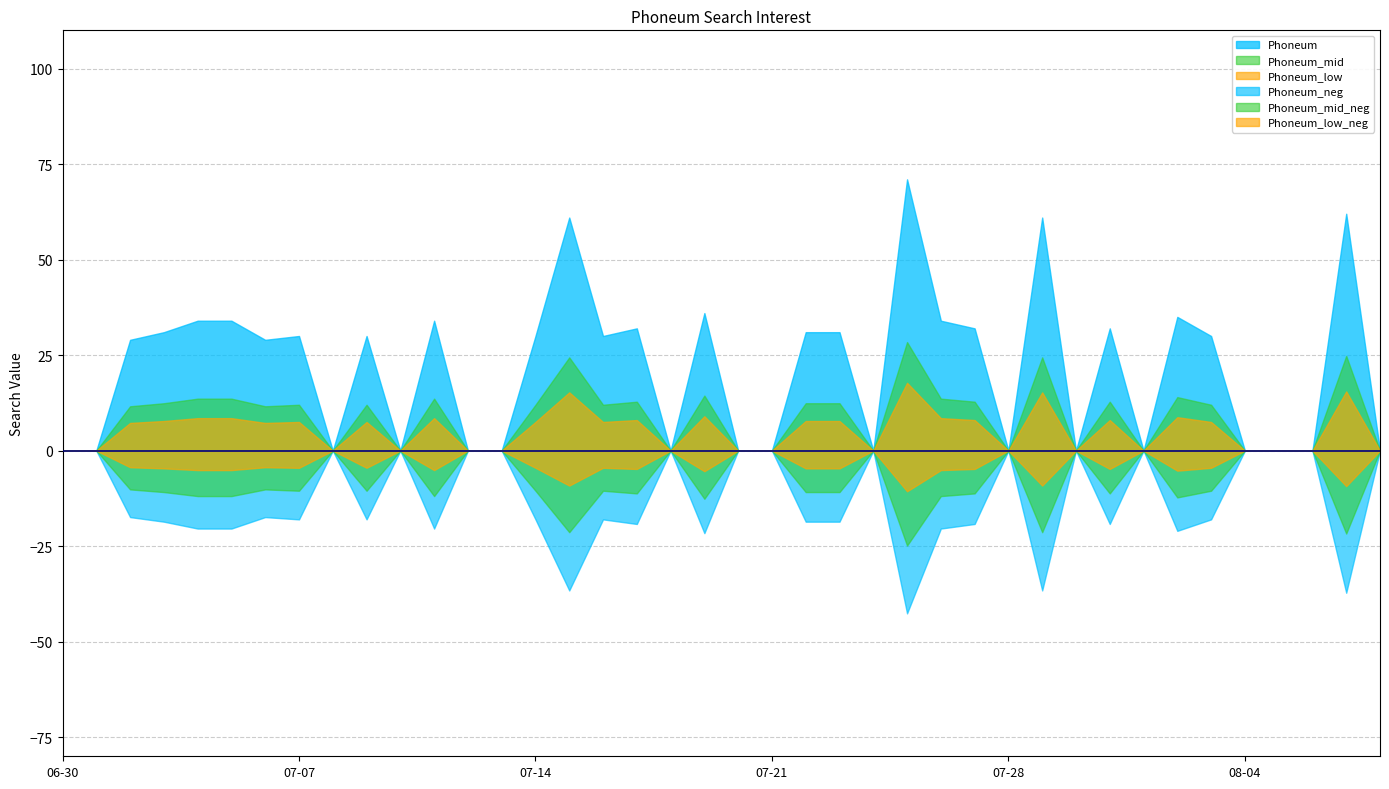

What is the ratio of the value at 2020/08/02 to the value at 2020/07/11?

1.0